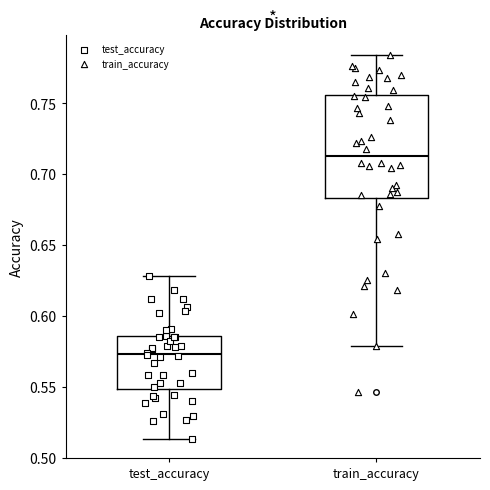

Comparing the boxes themselves (not the whiskers), which one is the tallest?

train_accuracy